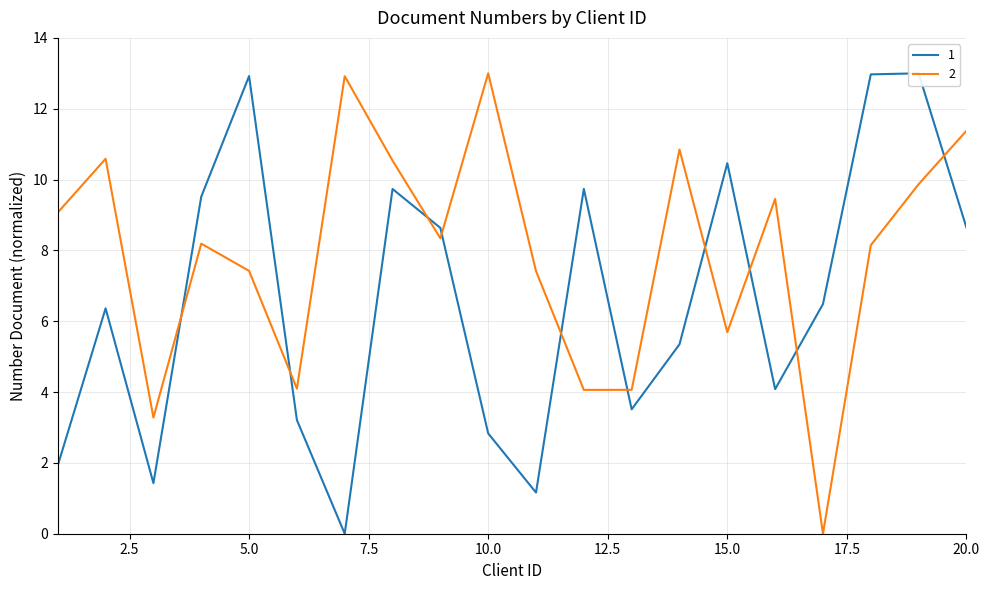

Between which two adjacent categories do 2 and 1 first intersect?

3 and 4